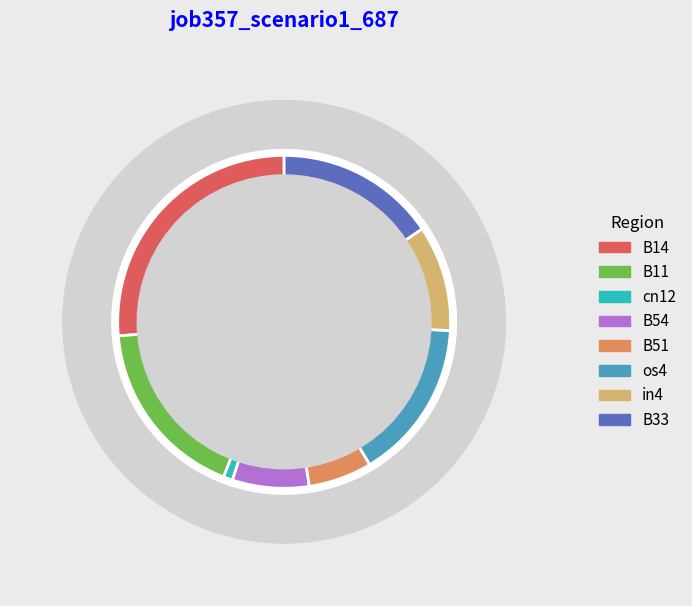

Combined, do os4 and cn12 account for over 50%?

No